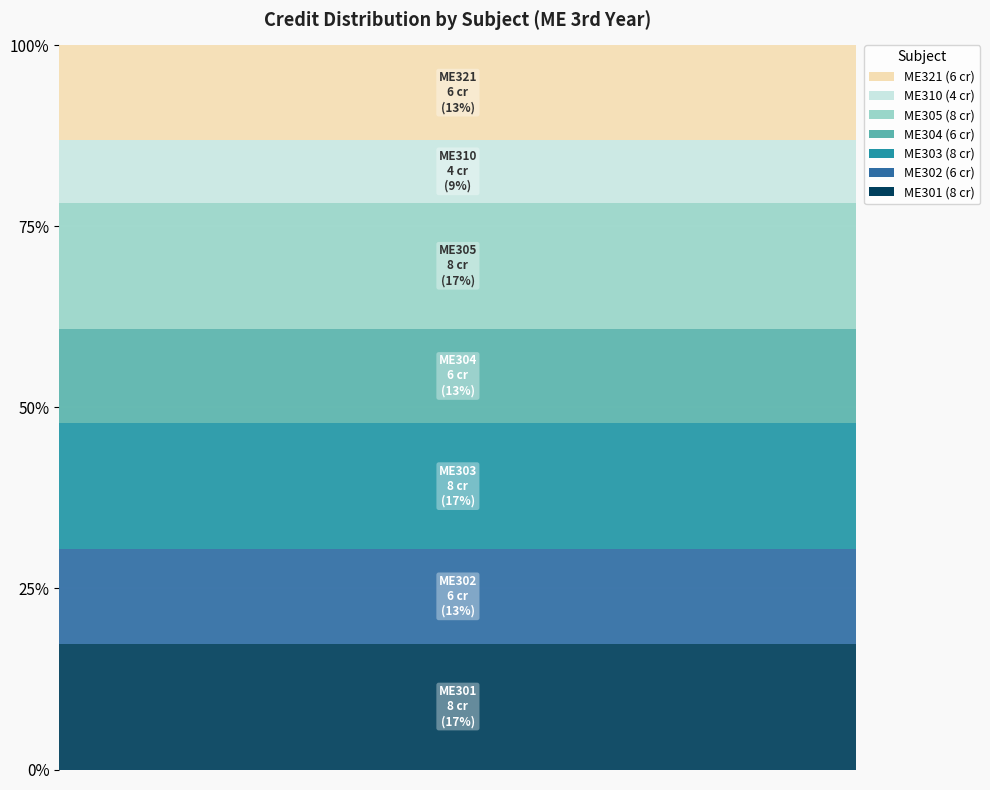

What is the ratio of the value at ME310 to the value at ME301?

0.5